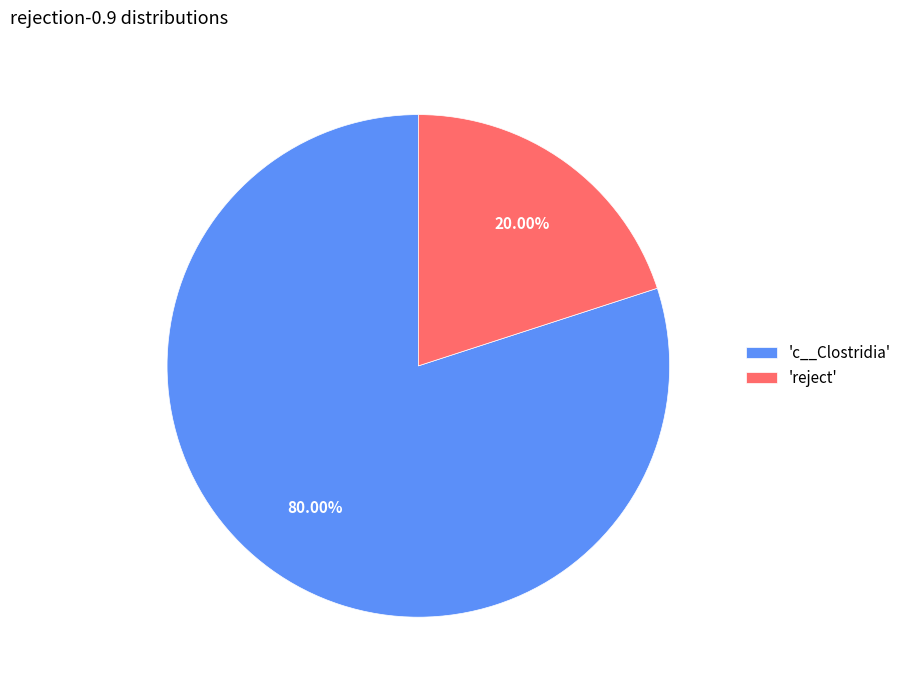

What is the smallest slice in the pie chart?

'reject'